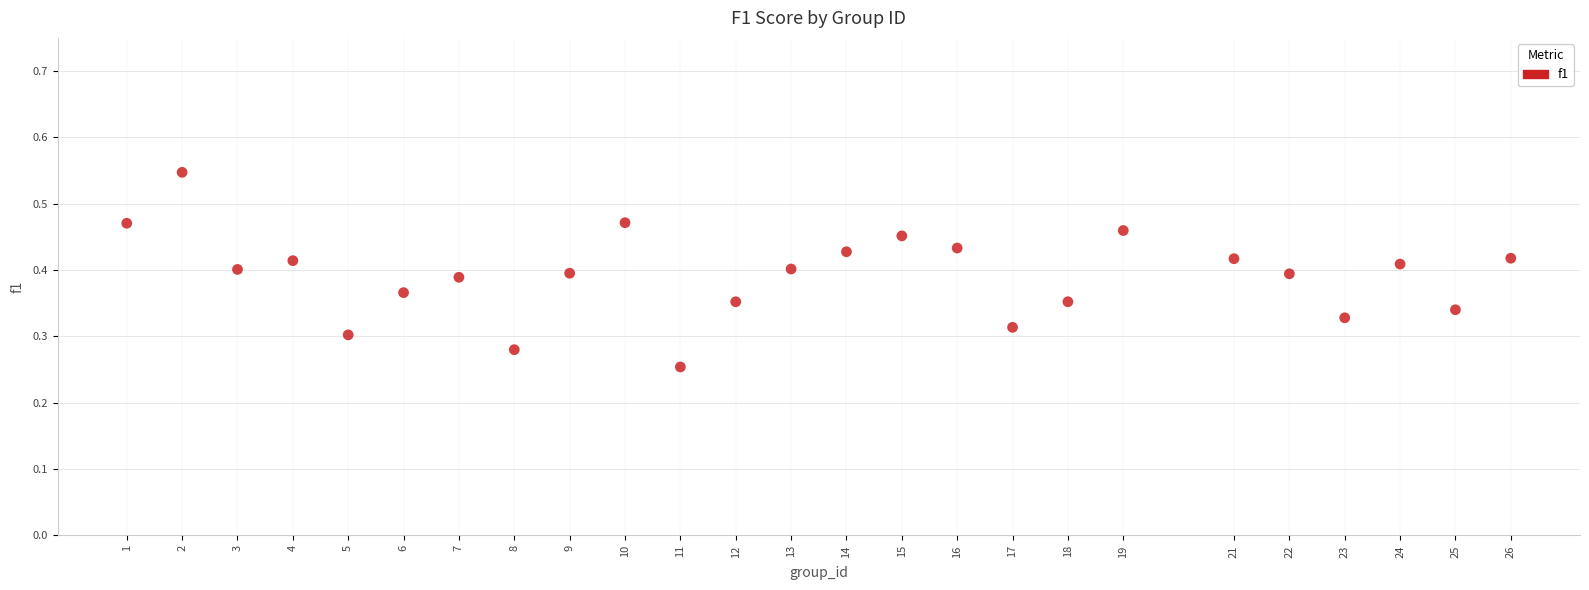

What is the range of X values (max minus min)?

25.0